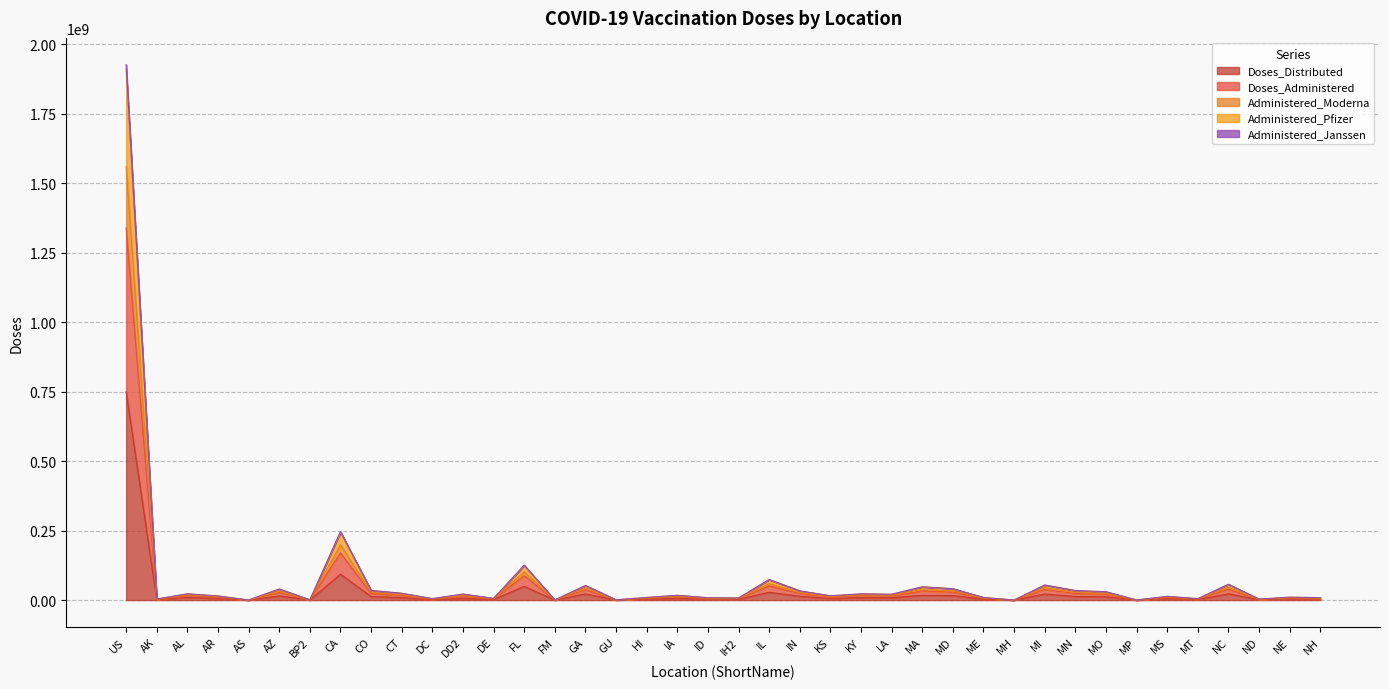

What is the sum of all Doses_Distributed values?

1190213055